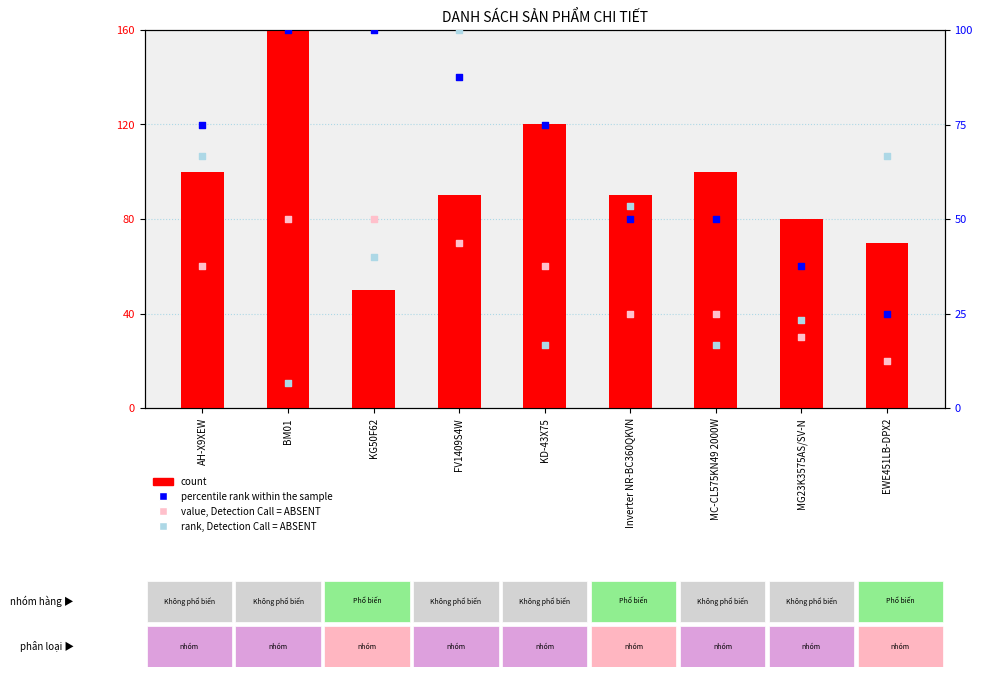

Which series contains the lowest Y value?

rank, Detection Call = ABSENT